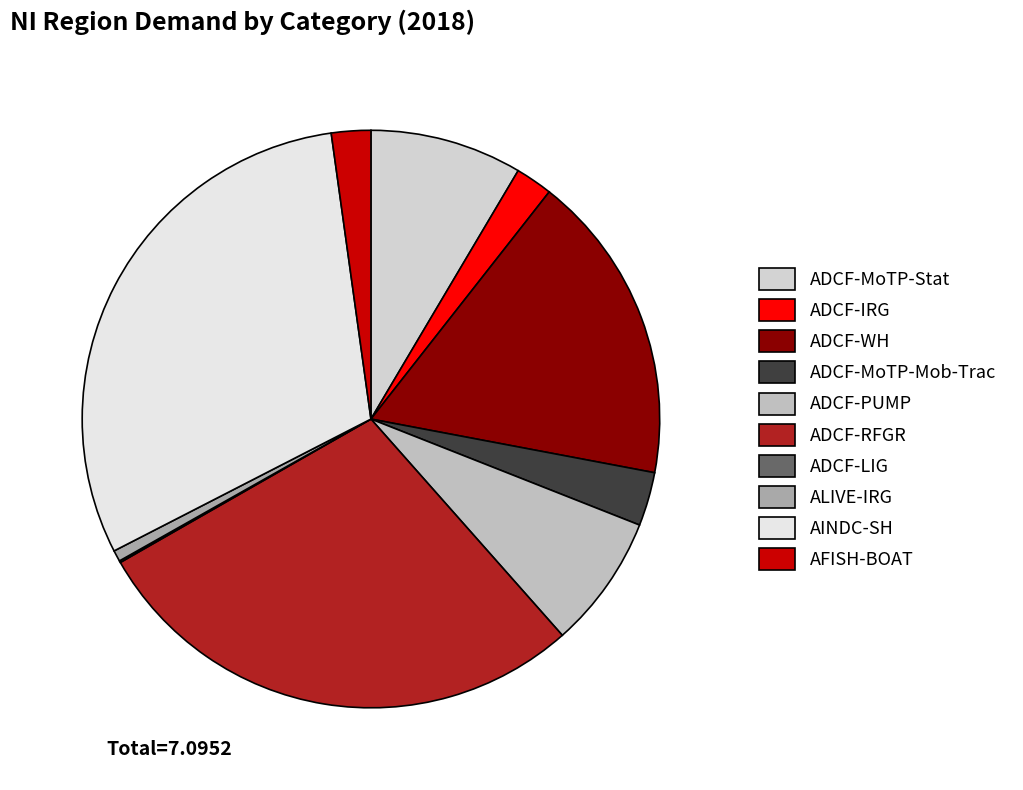

To the nearest percent, what percentage of the pie is ADCF-MoTP-Mob-Trac?

3%